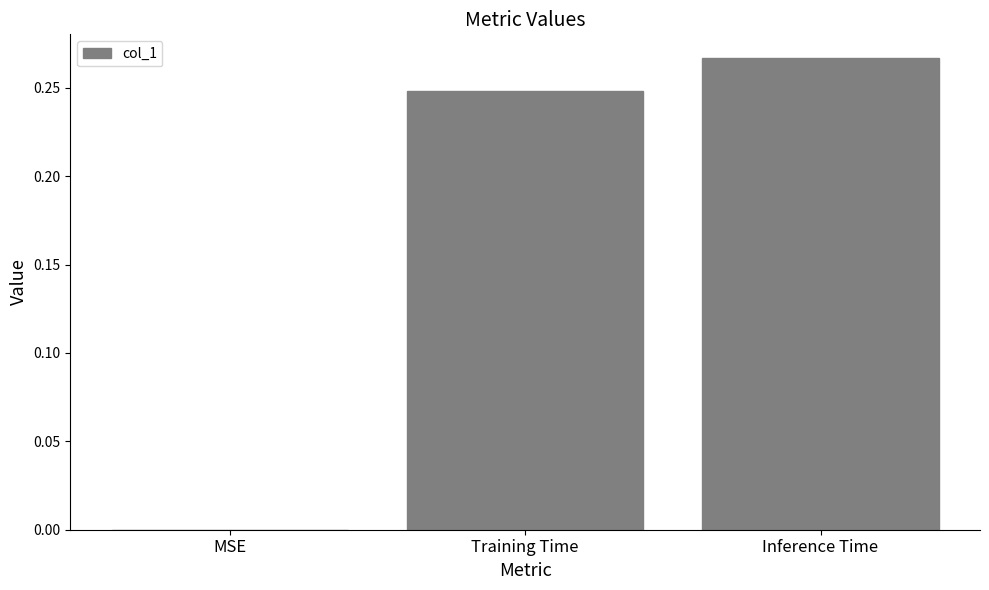

What is the sum of all values?

0.5